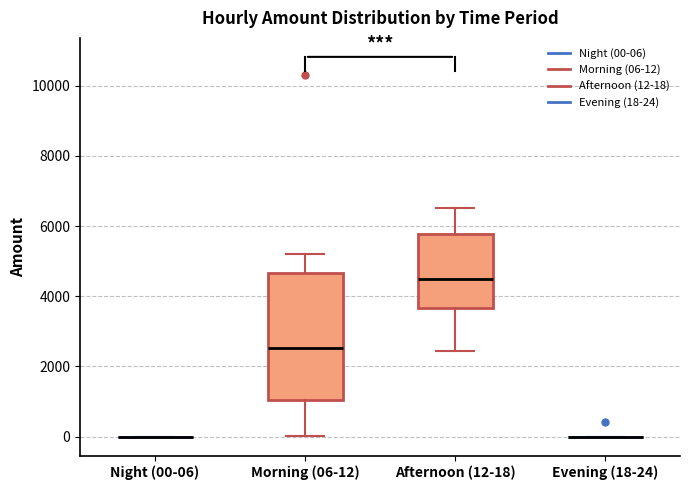

Reading left to right, transcribe this box plot: for each box, give where its median line is, the range the box spans, and where its two whiskers end, as read against the y-axis. The values are not printed on the chart, so give them approximately, as read against the axis.

Night (00-06): box collapsed to a line at 0, whiskers 0 to 0
Morning (06-12): median 2600, box 1000 to 4600, whiskers 0 to 5200
Afternoon (12-18): median 4600, box 3600 to 5800, whiskers 2400 to 6600
Evening (18-24): box collapsed to a line at 0, whiskers 0 to 0